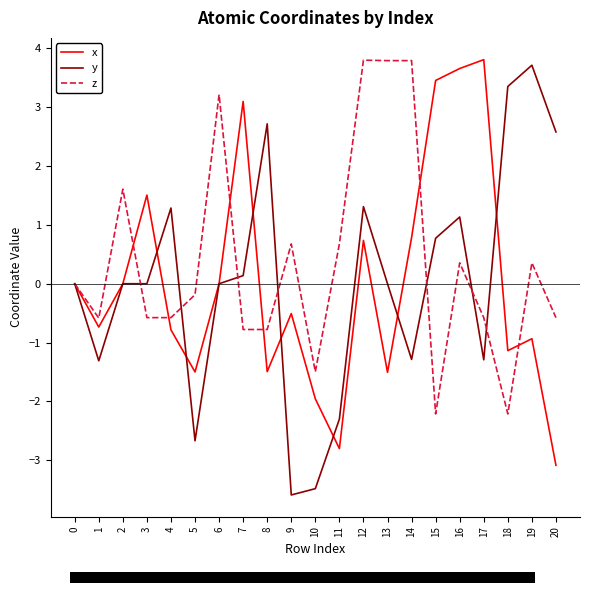

What is the maximum value shown in the chart?

3.8